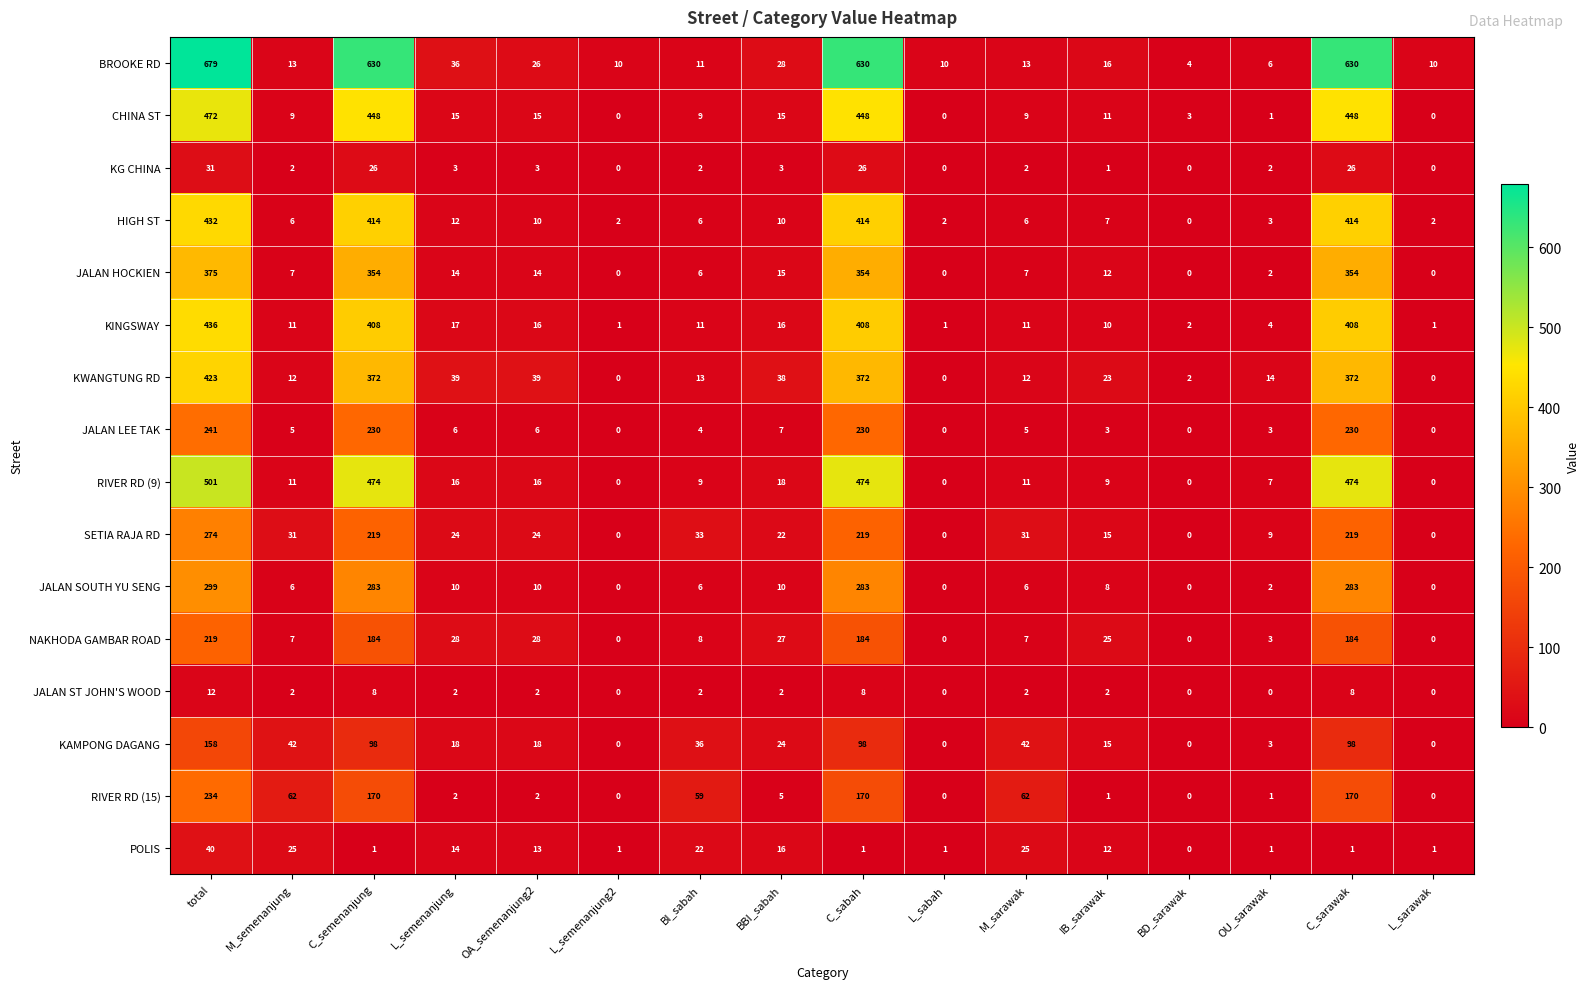

What is the highest value of the HIGH ST series?

432